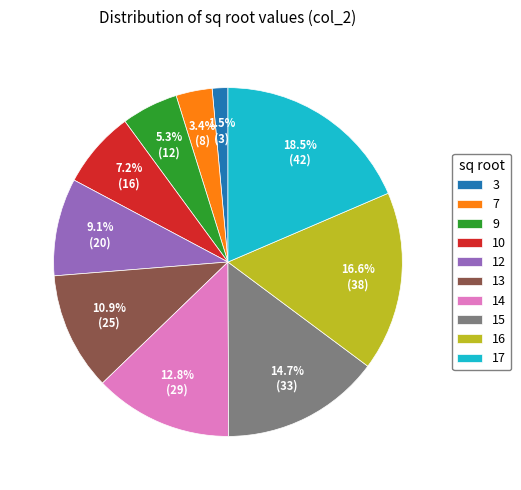

Do 16 and 15 together represent more than half of the pie?

No